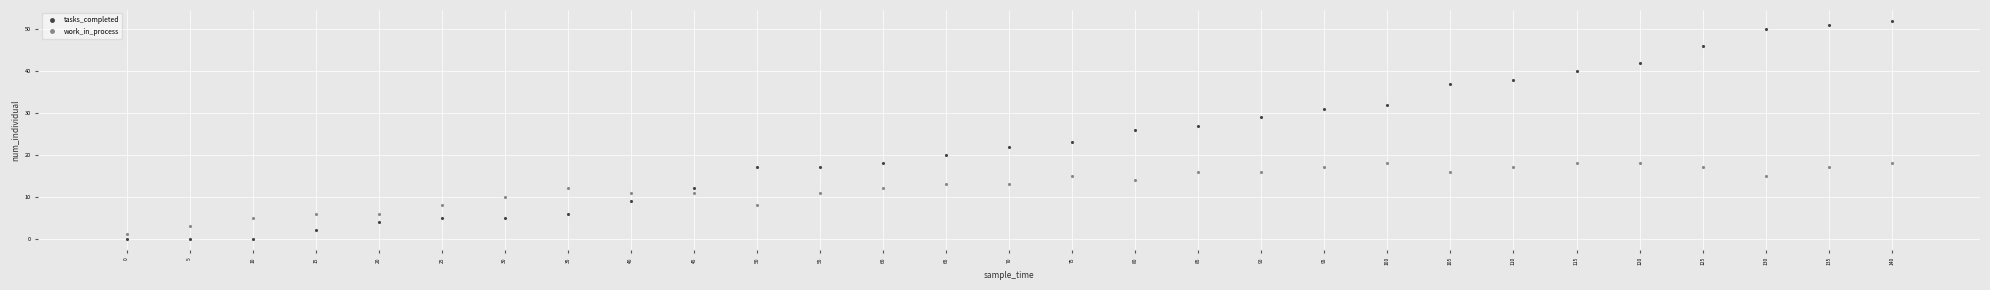

Which series changed the most between 15 and 30?

work_in_process